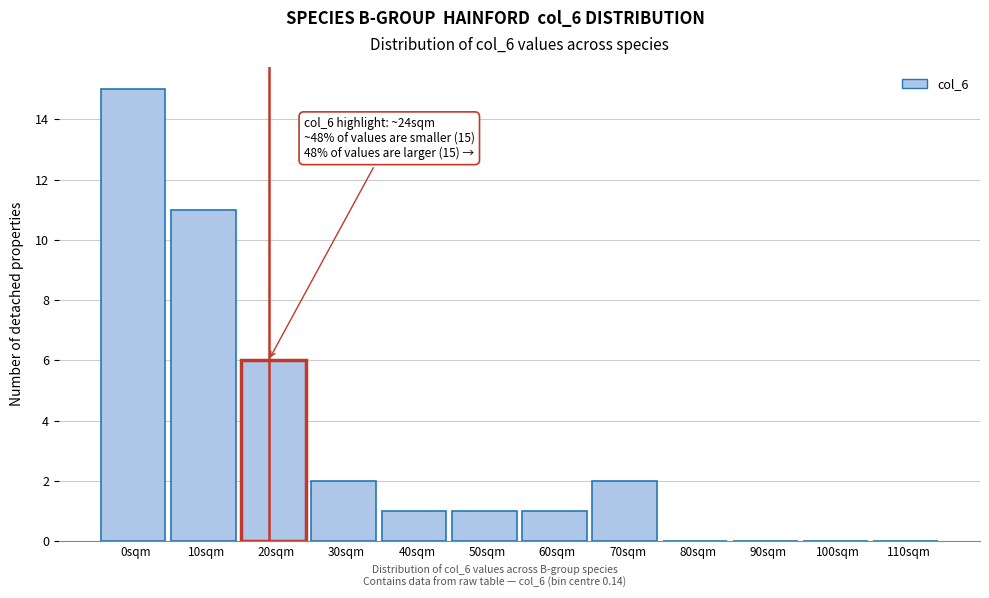

Reading left to right, what are all the values shown in this chart?

0sqm=15	10sqm=11	20sqm=6	30sqm=2	40sqm=1	50sqm=1	60sqm=1	70sqm=2	80sqm=0	90sqm=0	100sqm=0	110sqm=0